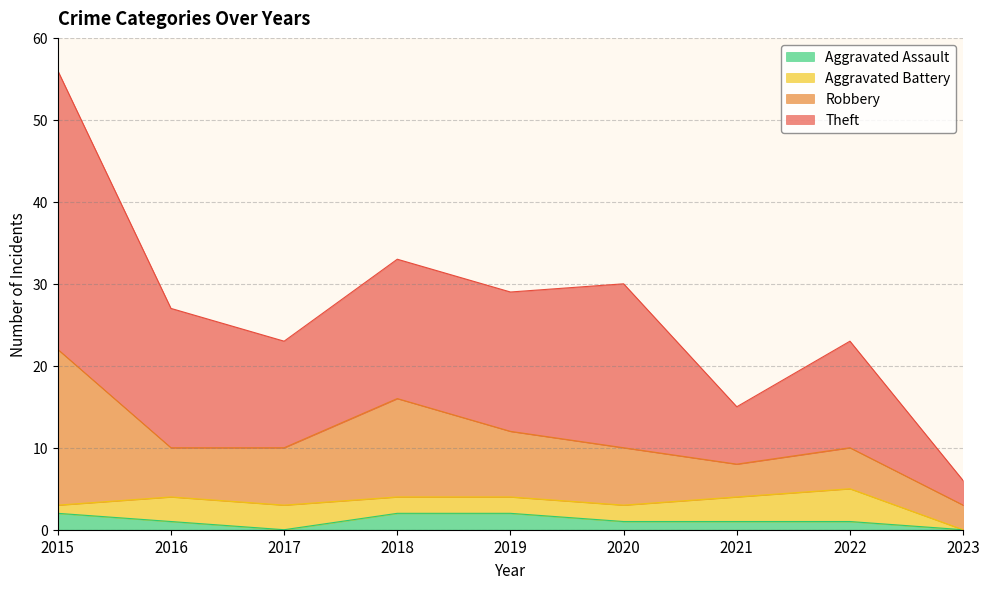

Read the Robbery value at 2017, to the nearest 5.

5